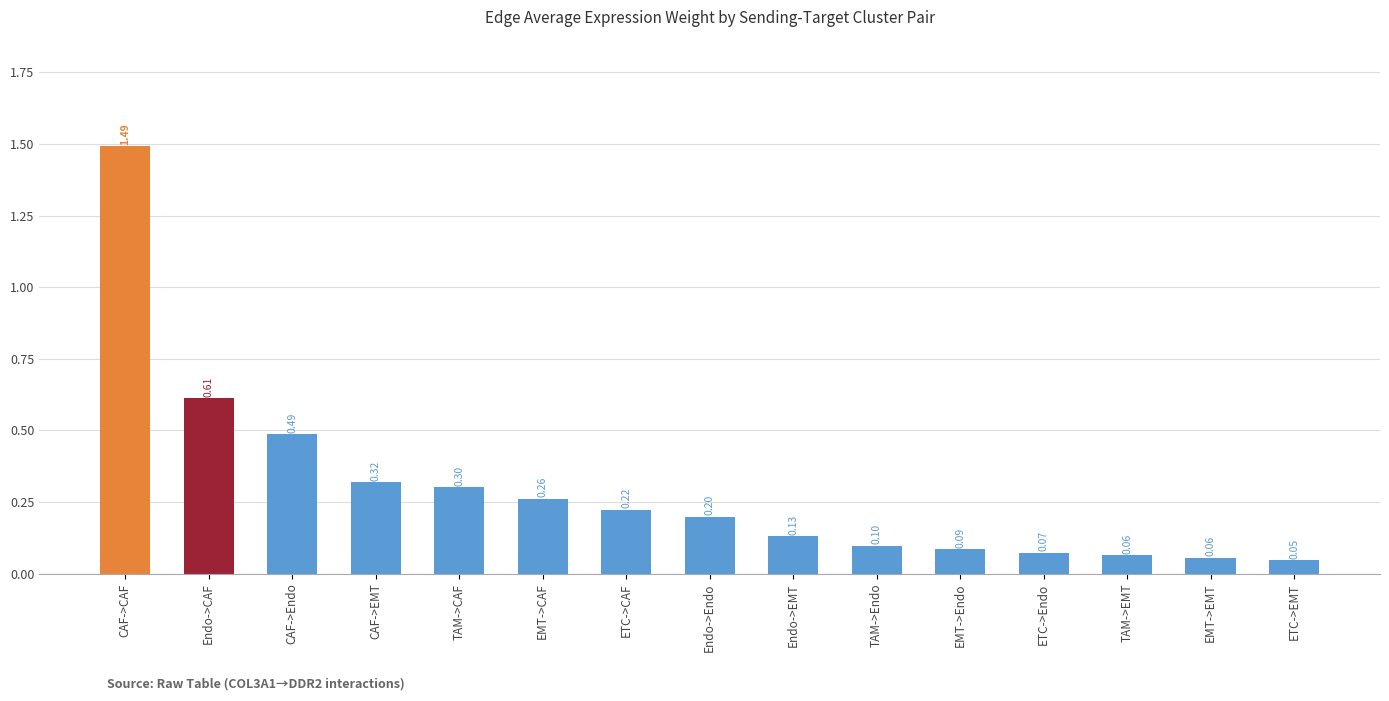

The chart shows a value of 0.4 at CAF->EMT. True or false?

False